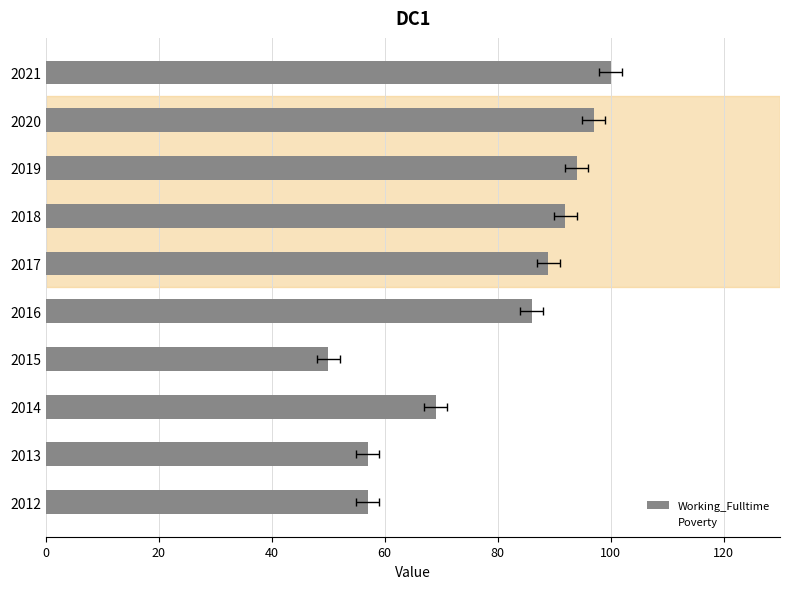

The Working_Fulltime series shows 86 at 80. True or false?

True